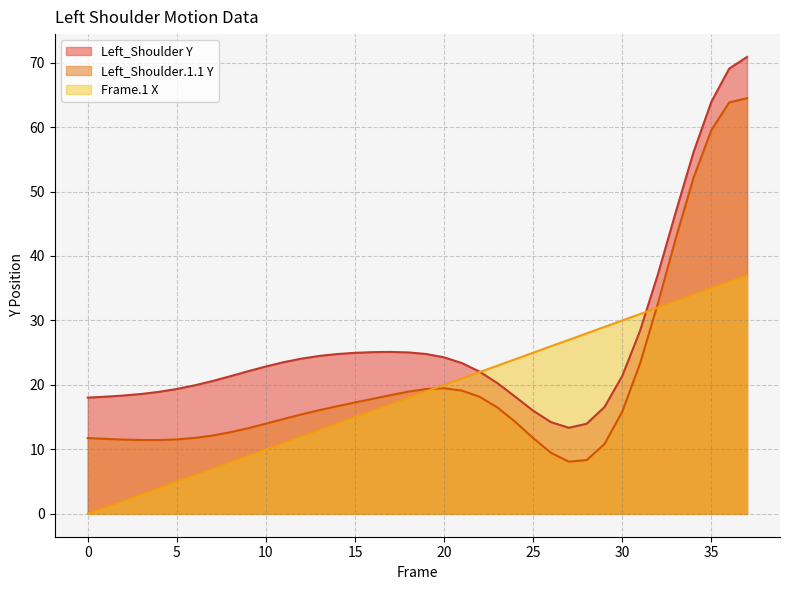

In Left_Shoulder Y, how many points are higher than both neighbors (excluding endpoints)?

1